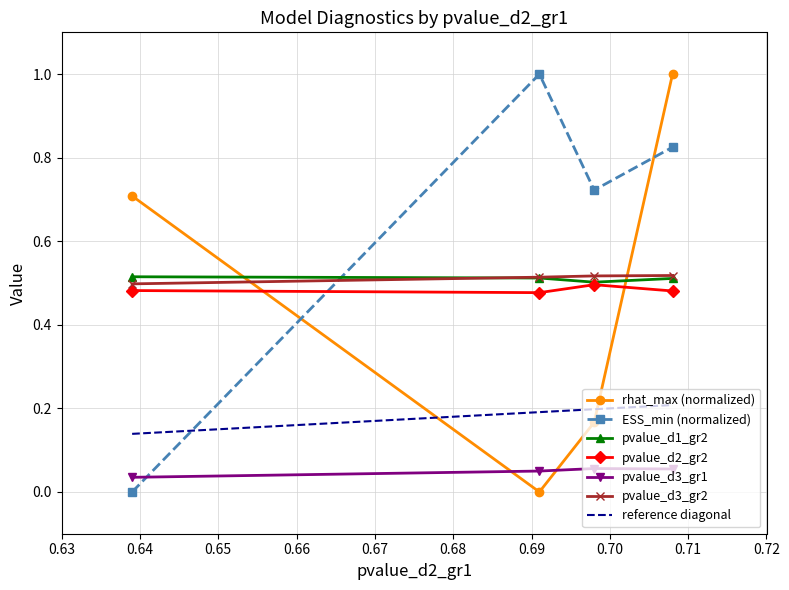

True or false: ESS_min_scaled has more than 1 interior local peaks.

False